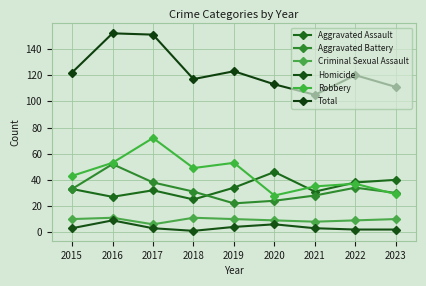

Between 2016 and 2020, which series saw the biggest shift?

Total